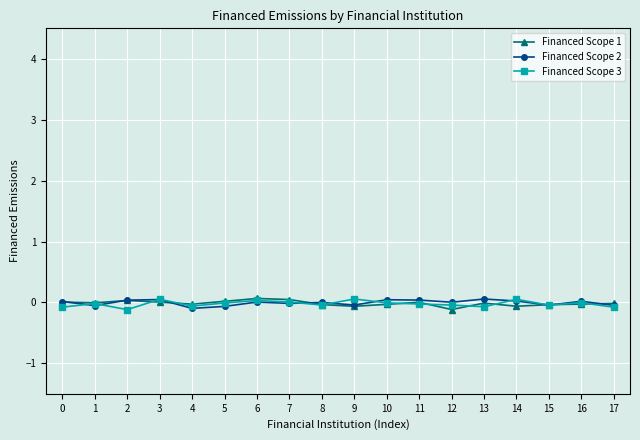

The value of Financed Scope 3 at 2 is -0.1. True or false?

True